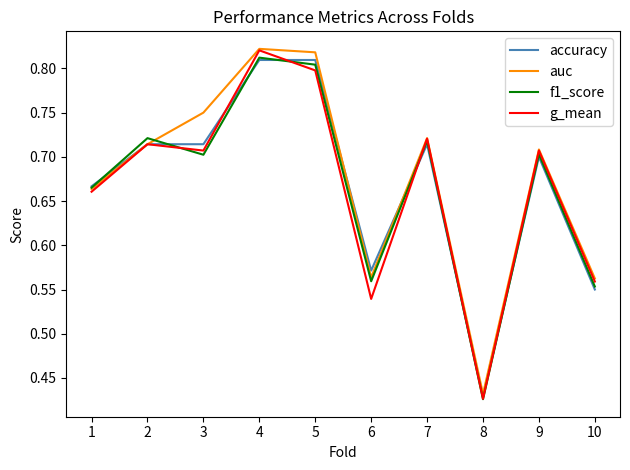

What is the total value across all series at 2?

2.9